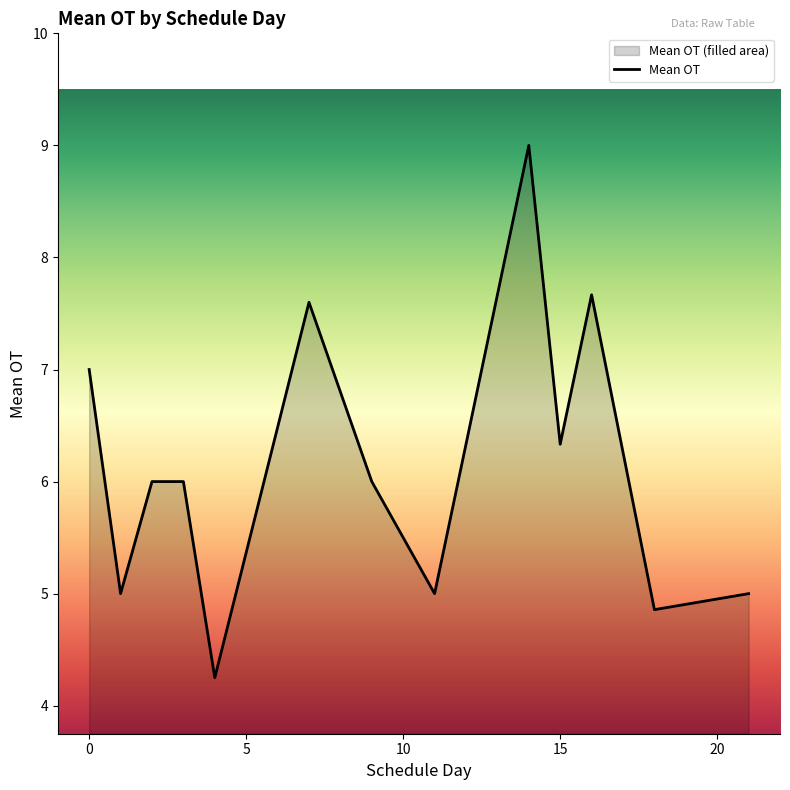

What is the difference between the maximum and second lowest values?

4.1